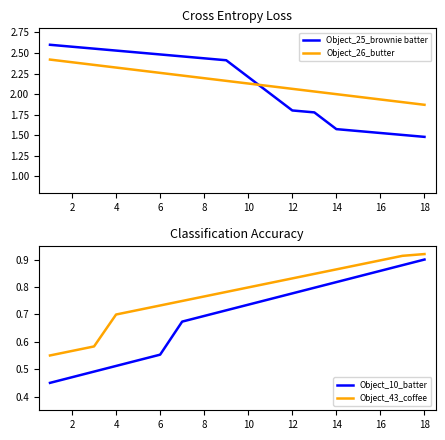

How many intersections are there between Object_26_butter and Object_25_brownie batter?

1